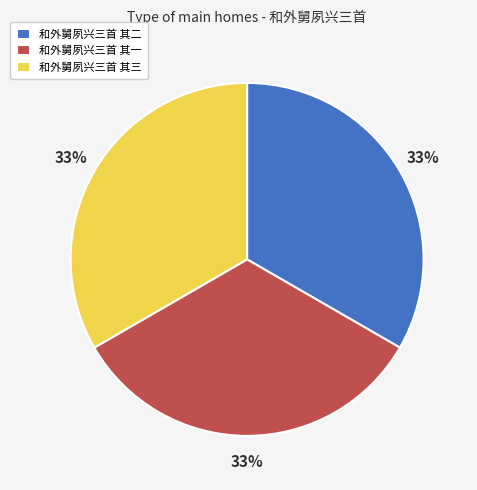

Do 和外舅夙兴三首 其一 and 和外舅夙兴三首 其二 together represent more than half of the pie?

Yes